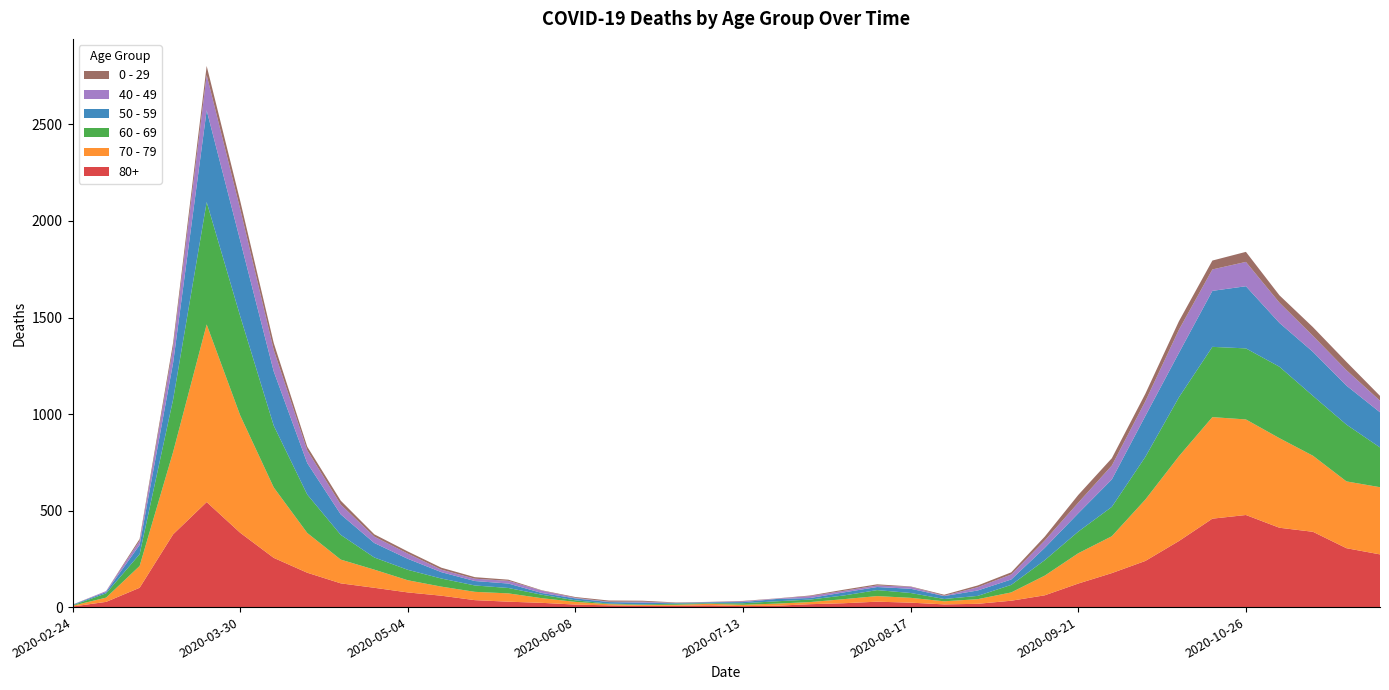

Reading left to right, extract all data points from this chart.

80+: 2020-02-24=3	2020-03-02=27	2020-03-09=100	2020-03-16=377	2020-03-23=544	2020-03-30=385	2020-04-06=255	2020-04-13=178	2020-04-20=123	2020-04-27=100	2020-05-04=76	2020-05-11=59	2020-05-18=36	2020-05-25=28	2020-06-01=22	2020-06-08=13	2020-06-15=9	2020-06-22=6	2020-06-29=7	2020-07-06=9	2020-07-13=5	2020-07-20=7	2020-07-27=15	2020-08-03=20	2020-08-10=28	2020-08-17=23	2020-08-24=14	2020-08-31=17	2020-09-07=33	2020-09-14=61	2020-09-21=122	2020-09-28=176	2020-10-05=239	2020-10-12=342	2020-10-19=458	2020-10-26=477	2020-11-02=411	2020-11-09=390	2020-11-16=305	2020-11-23=273
70 - 79: 2020-02-24=4	2020-03-02=22	2020-03-09=113	2020-03-16=427	2020-03-23=920	2020-03-30=608	2020-04-06=365	2020-04-13=206	2020-04-20=123	2020-04-27=94	2020-05-04=63	2020-05-11=47	2020-05-18=43	2020-05-25=43	2020-06-01=24	2020-06-08=14	2020-06-15=6	2020-06-22=5	2020-06-29=5	2020-07-06=8	2020-07-13=7	2020-07-20=11	2020-07-27=11	2020-08-03=21	2020-08-10=29	2020-08-17=25	2020-08-24=16	2020-08-31=24	2020-09-07=43	2020-09-14=102	2020-09-21=157	2020-09-28=191	2020-10-05=318	2020-10-12=439	2020-10-19=526	2020-10-26=495	2020-11-02=464	2020-11-09=394	2020-11-16=346	2020-11-23=348
60 - 69: 2020-02-24=2	2020-03-02=22	2020-03-09=61	2020-03-16=272	2020-03-23=634	2020-03-30=514	2020-04-06=320	2020-04-13=199	2020-04-20=128	2020-04-27=63	2020-05-04=54	2020-05-11=42	2020-05-18=33	2020-05-25=28	2020-06-01=18	2020-06-08=8	2020-06-15=3	2020-06-22=3	2020-06-29=6	2020-07-06=3	2020-07-13=8	2020-07-20=12	2020-07-27=13	2020-08-03=19	2020-08-10=31	2020-08-17=25	2020-08-24=12	2020-08-31=17	2020-09-07=39	2020-09-14=80	2020-09-21=112	2020-09-28=152	2020-10-05=221	2020-10-12=305	2020-10-19=364	2020-10-26=368	2020-11-02=370	2020-11-09=310	2020-11-16=294	2020-11-23=206
50 - 59: 2020-02-24=3	2020-03-02=7	2020-03-09=48	2020-03-16=190	2020-03-23=475	2020-03-30=392	2020-04-06=281	2020-04-13=163	2020-04-20=106	2020-04-27=75	2020-05-04=57	2020-05-11=33	2020-05-18=23	2020-05-25=23	2020-06-01=9	2020-06-08=10	2020-06-15=8	2020-06-22=9	2020-06-29=3	2020-07-06=5	2020-07-13=6	2020-07-20=12	2020-07-27=8	2020-08-03=16	2020-08-10=16	2020-08-17=22	2020-08-24=15	2020-08-31=28	2020-09-07=28	2020-09-14=64	2020-09-21=95	2020-09-28=142	2020-10-05=212	2020-10-12=230	2020-10-19=290	2020-10-26=322	2020-11-02=227	2020-11-09=228	2020-11-16=202	2020-11-23=182
40 - 49: 2020-02-24=0	2020-03-02=5	2020-03-09=21	2020-03-16=79	2020-03-23=183	2020-03-30=163	2020-04-06=111	2020-04-13=66	2020-04-20=51	2020-04-27=33	2020-05-04=27	2020-05-11=13	2020-05-18=12	2020-05-25=14	2020-06-01=12	2020-06-08=3	2020-06-15=2	2020-06-22=5	2020-06-29=1	2020-07-06=1	2020-07-13=4	2020-07-20=2	2020-07-27=10	2020-08-03=8	2020-08-10=8	2020-08-17=10	2020-08-24=2	2020-08-31=17	2020-09-07=26	2020-09-14=38	2020-09-21=55	2020-09-28=72	2020-10-05=76	2020-10-12=120	2020-10-19=111	2020-10-26=126	2020-11-02=105	2020-11-09=83	2020-11-16=80	2020-11-23=60
0 - 29: 2020-02-24=1	2020-03-02=0	2020-03-09=10	2020-03-16=25	2020-03-23=47	2020-03-30=42	2020-04-06=36	2020-04-13=19	2020-04-20=20	2020-04-27=12	2020-05-04=11	2020-05-11=10	2020-05-18=8	2020-05-25=6	2020-06-01=2	2020-06-08=4	2020-06-15=6	2020-06-22=5	2020-06-29=2	2020-07-06=1	2020-07-13=2	2020-07-20=1	2020-07-27=3	2020-08-03=6	2020-08-10=6	2020-08-17=2	2020-08-24=5	2020-08-31=9	2020-09-07=11	2020-09-14=20	2020-09-21=40	2020-09-28=38	2020-10-05=39	2020-10-12=44	2020-10-19=46	2020-10-26=52	2020-11-02=38	2020-11-09=45	2020-11-16=43	2020-11-23=25